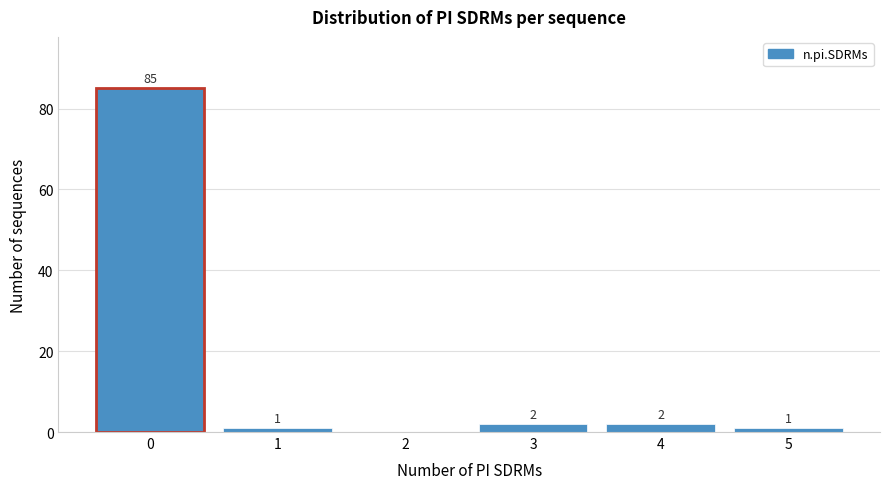

Reading right to left, what are all the values shown in this chart?

5=1	4=2	3=2	2=0	1=1	0=85